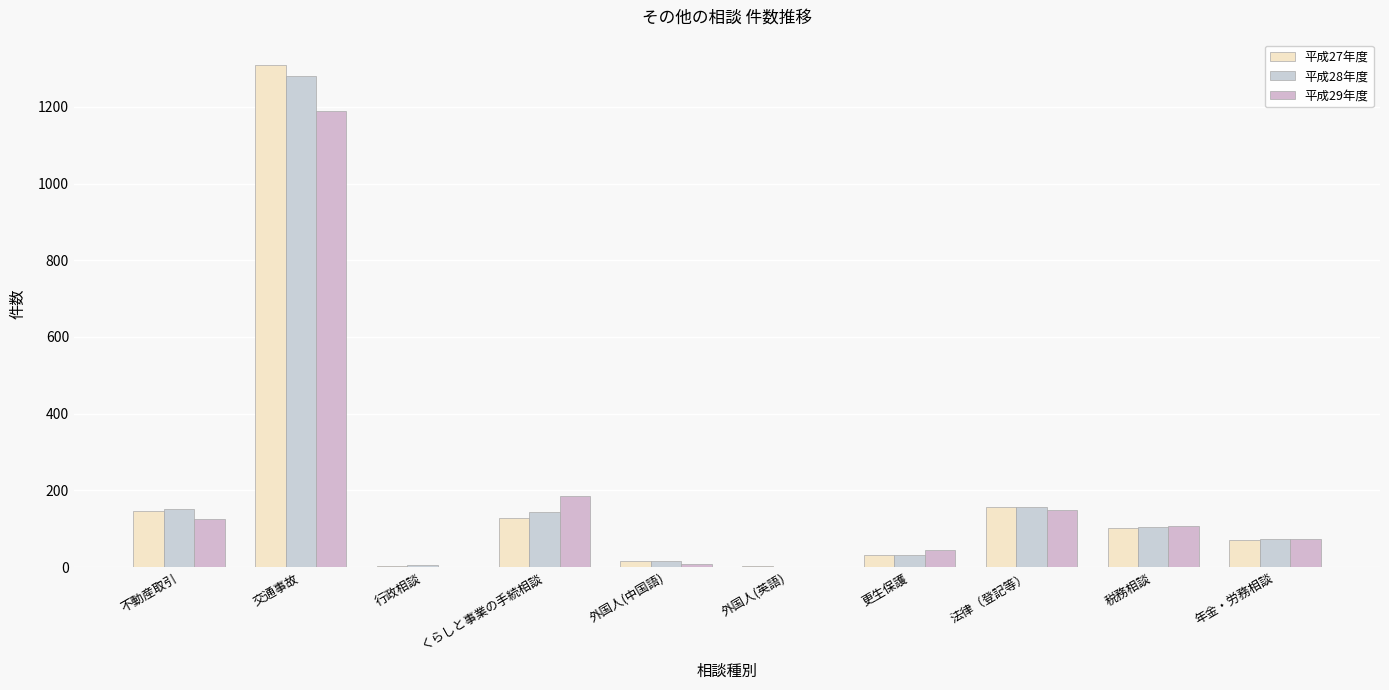

What is the value of the 平成29年度 bar at the 3rd from the left?

1